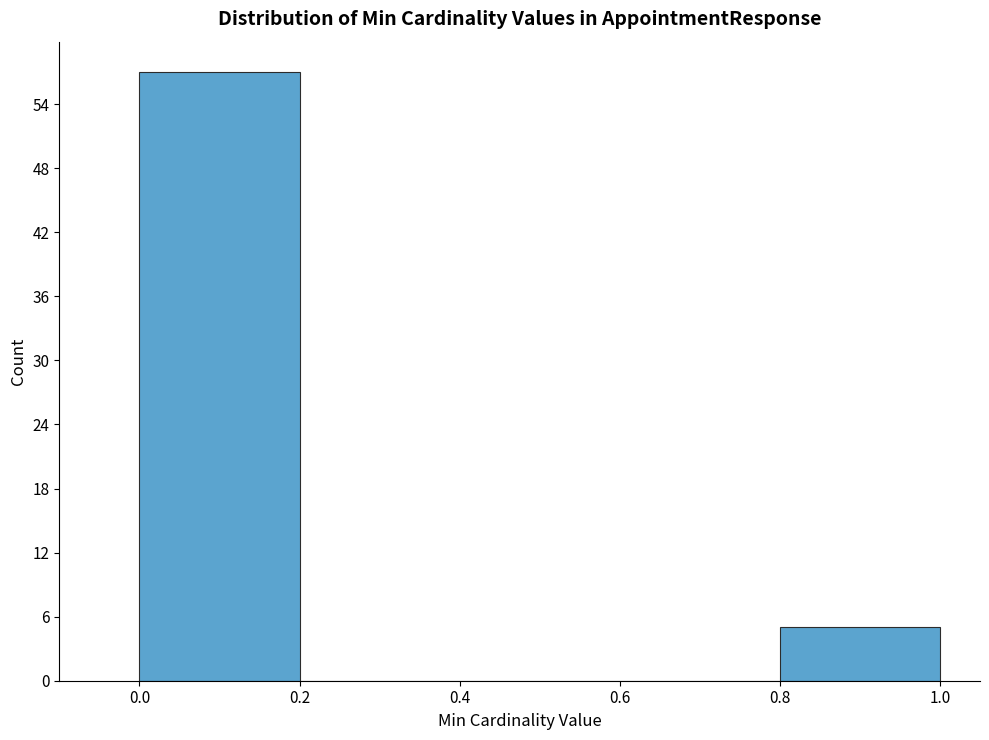

Which range on the x-axis has the tallest bar?

0.0 to 0.2